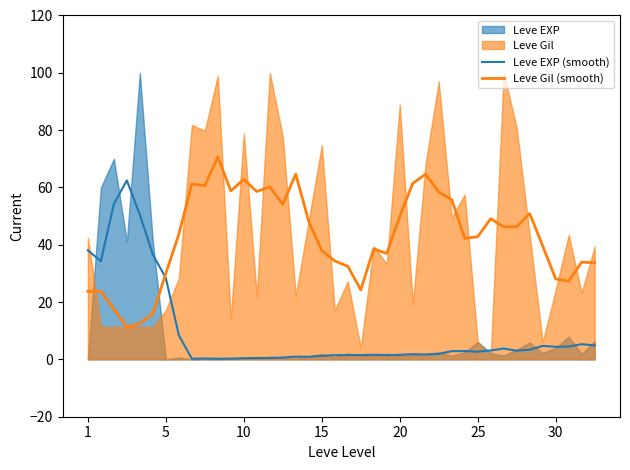

After their last crossing, which series has the higher values: Leve EXP (smooth) or Leve Gil (smooth)?

Leve Gil (smooth)